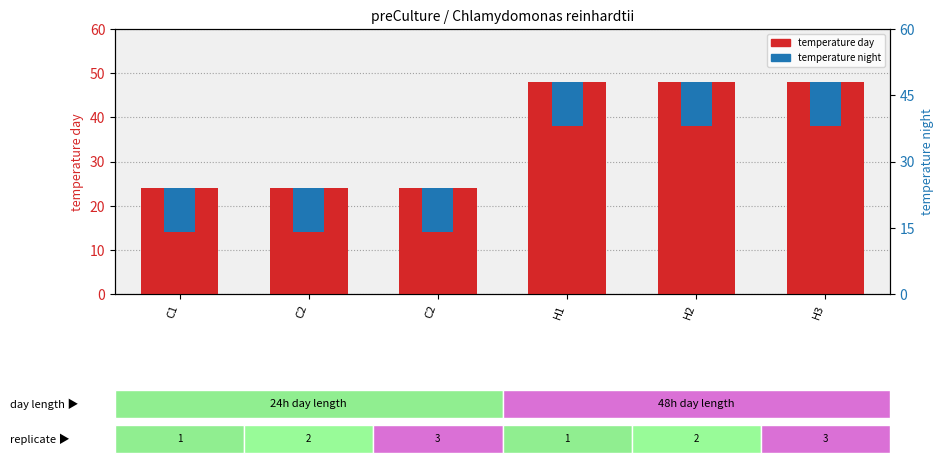

Reading left to right, extract all data points from this chart.

temperature day: 24	24	24	48	48	48
temperature night: 10	10	10	10	10	10